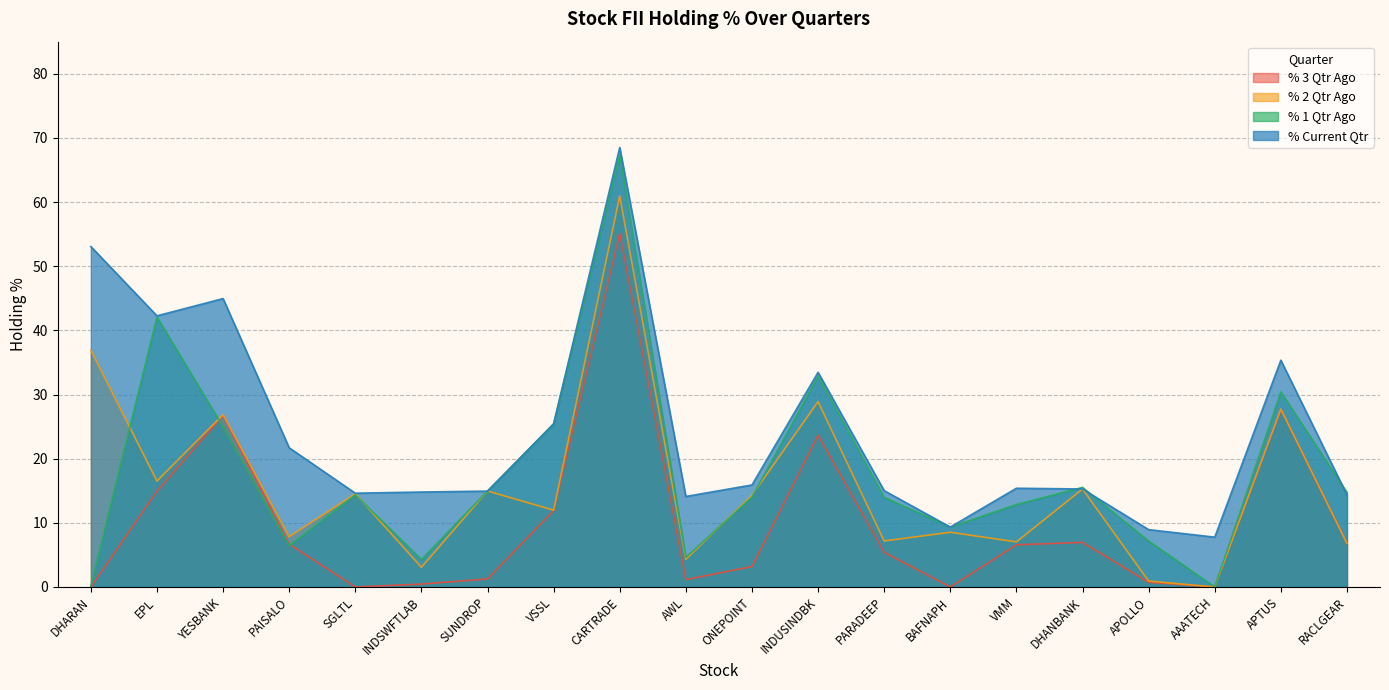

True or false: % 1 Qtr Ago has more than 0 interior local peaks.

True